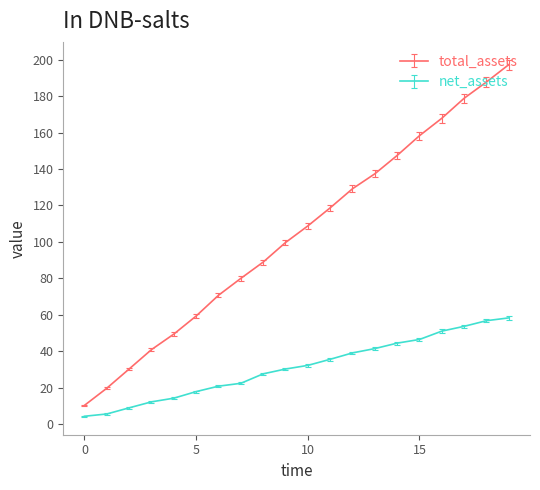

How many series are shown in this chart?

2